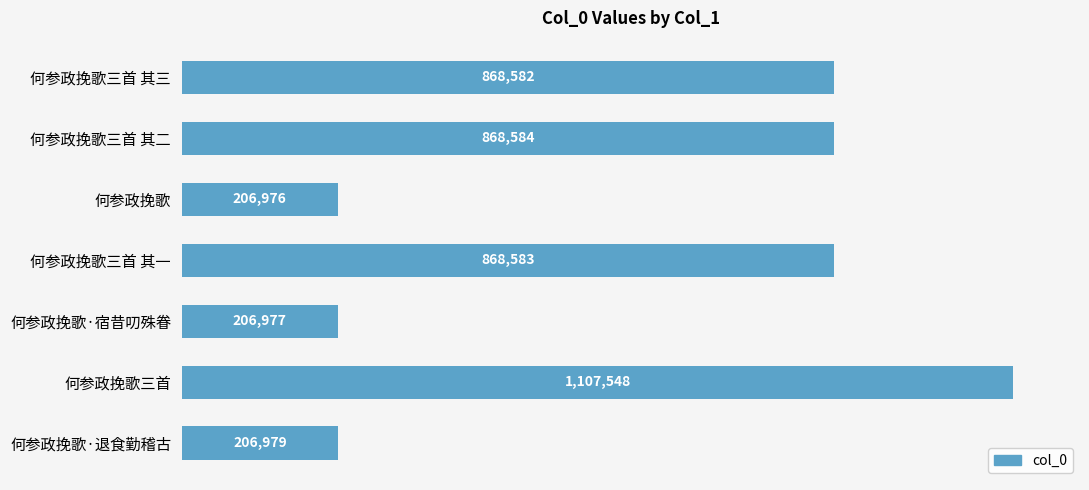

Are the bars horizontal?

Yes